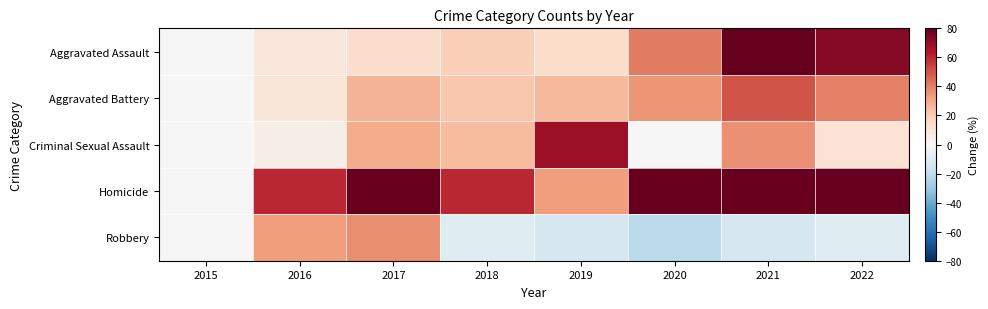

Reading right to left, transcribe all the data shown in this chart.

Aggravated Assault: 2022=72.5	2021=81.3	2020=41.2	2019=14.8	2018=19.2	2017=14.3	2016=8.8	2015=0.0
Aggravated Battery: 2022=40.0	2021=50.5	2020=35.3	2019=26.1	2018=21.7	2017=27.5	2016=9.8	2015=0.0
Criminal Sexual Assault: 2022=11.4	2021=36.4	2020=0.0	2019=68.2	2018=25.0	2017=29.5	2016=4.5	2015=0.0
Homicide: 2022=133.3	2021=133.3	2020=153.3	2019=33.3	2018=60.0	2017=120.0	2016=60.0	2015=0.0
Robbery: 2022=-9.5	2021=-13.7	2020=-21.3	2019=-13.7	2018=-9.5	2017=37.1	2016=33.7	2015=0.0